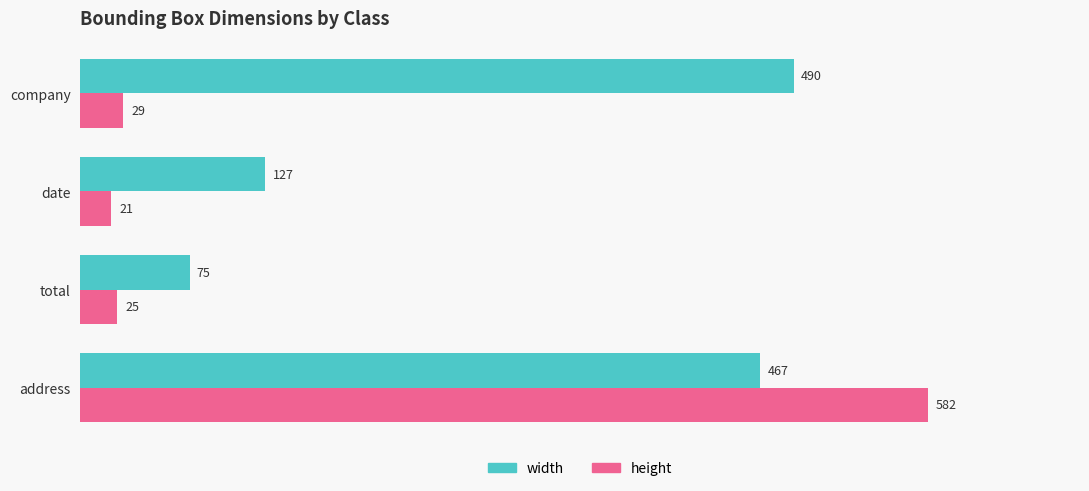

What is the sum of all height values?

657